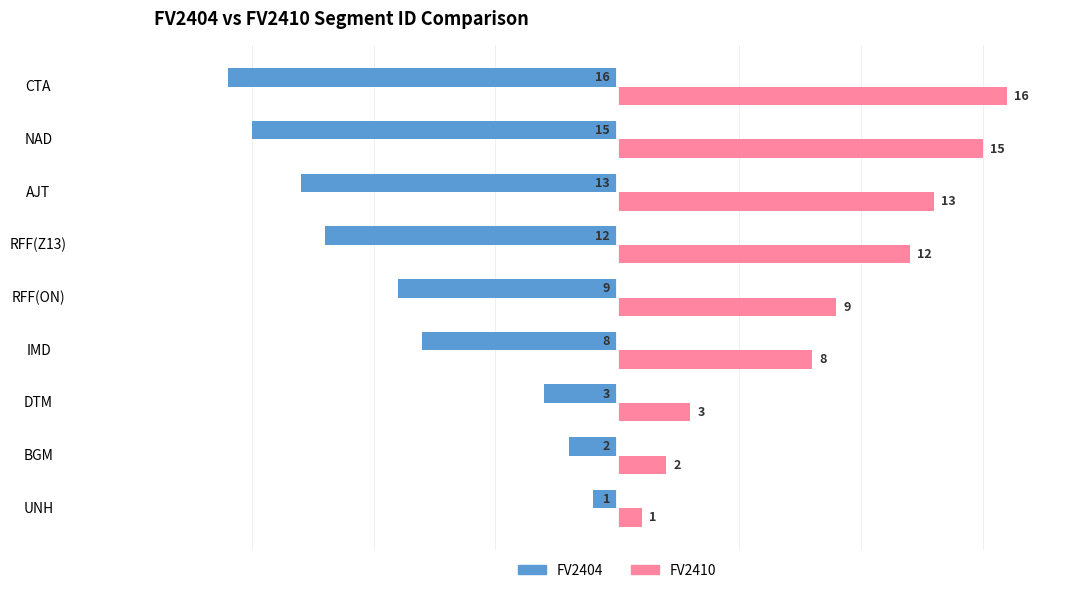

Rank the categories by FV2410 value from lowest to highest.

UNH, BGM, DTM, IMD, RFF(ON), RFF(Z13), AJT, NAD, CTA